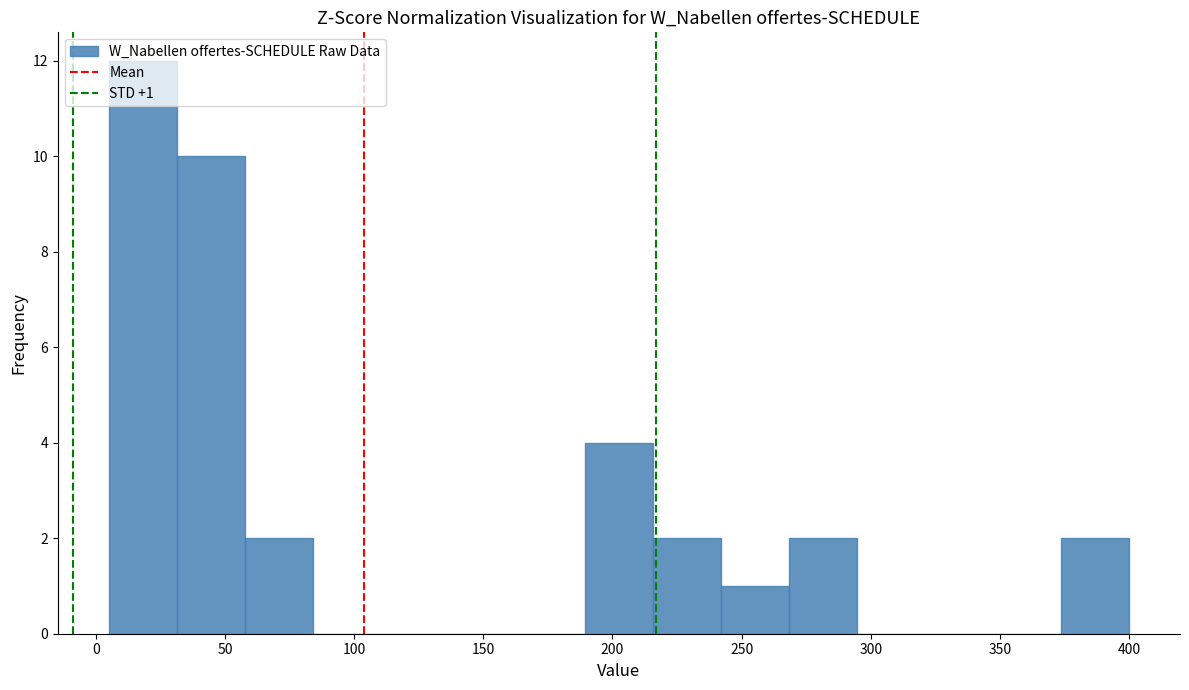

Over which range of the x-axis is the bar tallest?

5 to 30